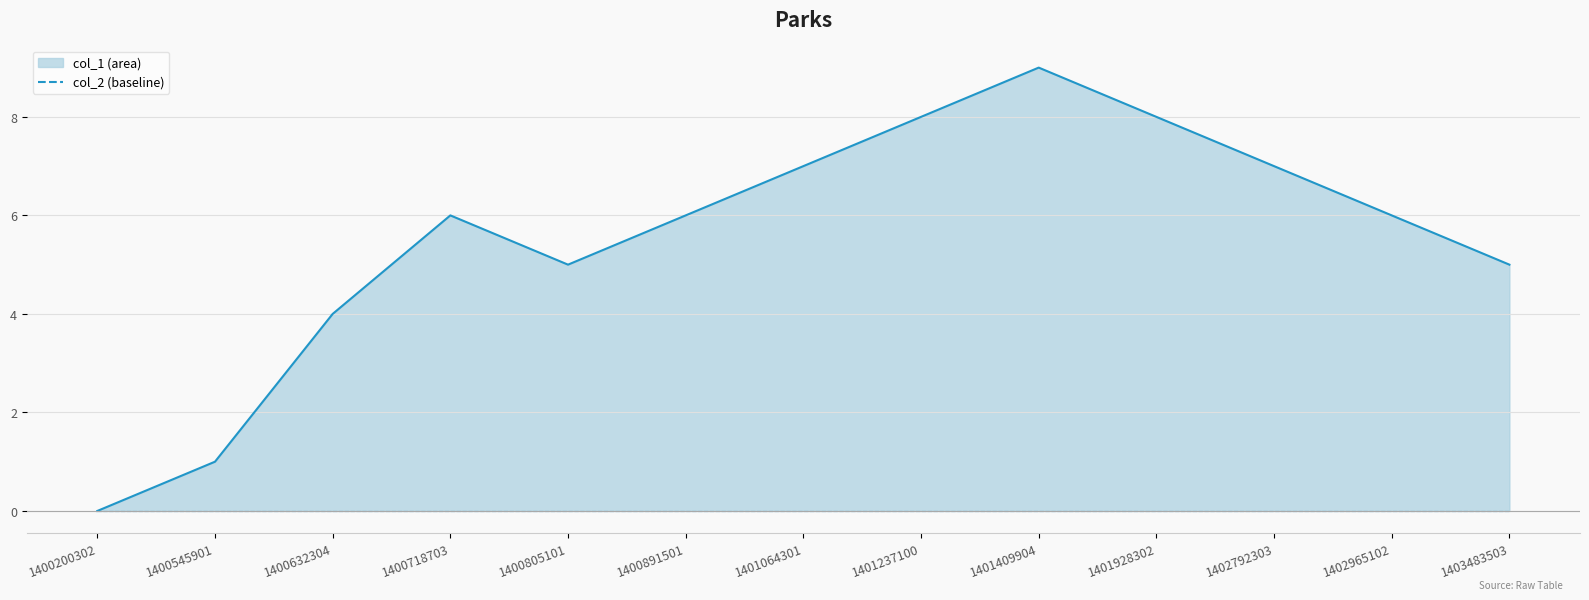

In col_1 line, how many points are higher than both neighbors (excluding endpoints)?

2